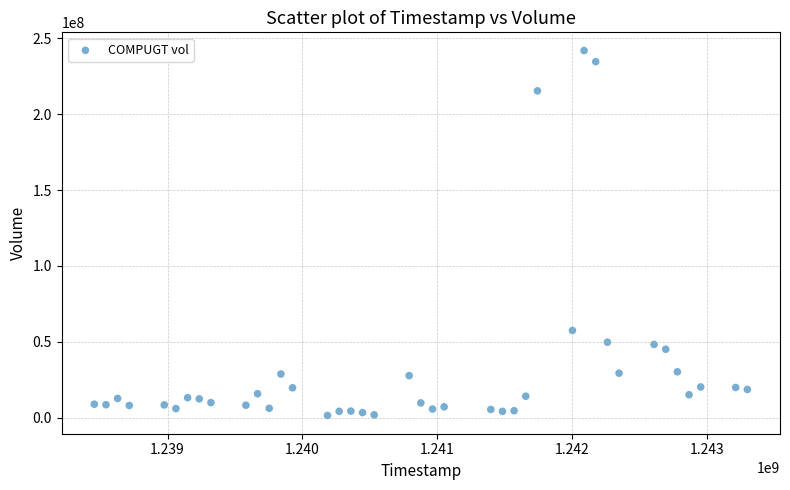

What is the range of X values (max minus min)?

4838400